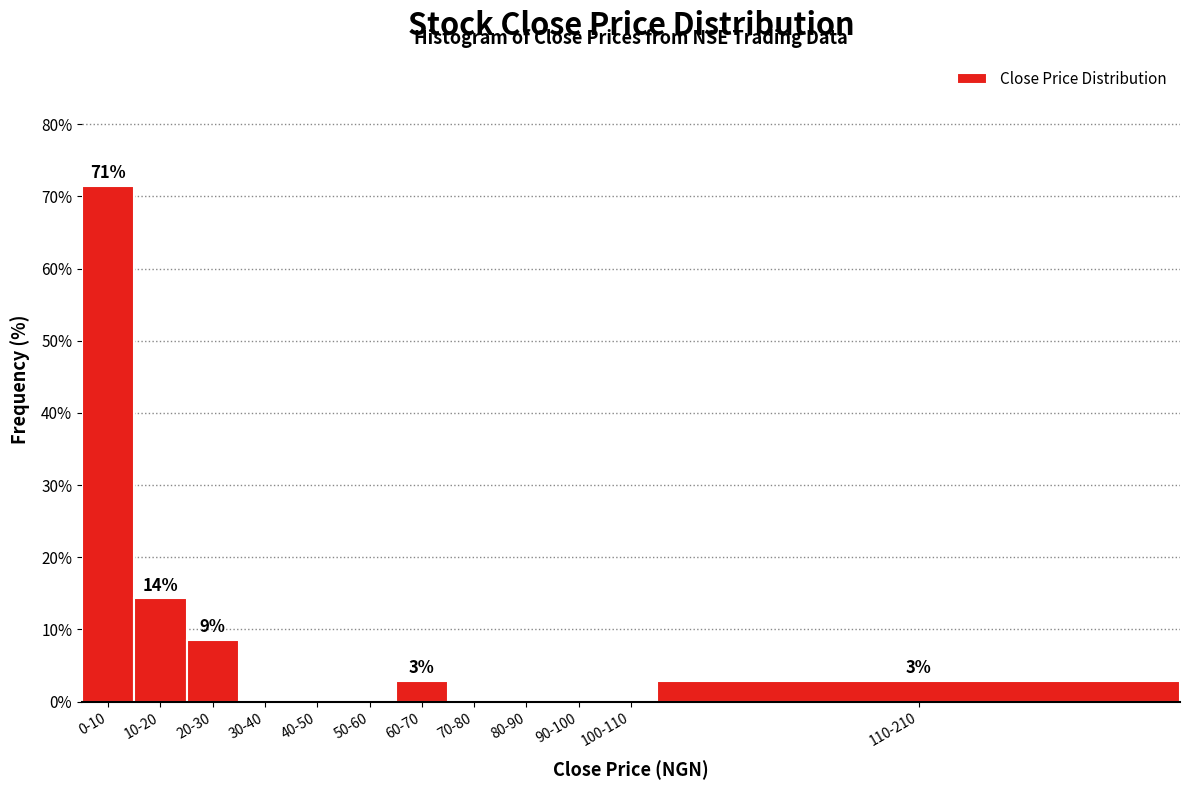

Reading left to right, transcribe all the data shown in this chart.

0-10=71.4	10-20=14.3	20-30=8.6	30-40=0.0	40-50=0.0	50-60=0.0	60-70=2.9	70-80=0.0	80-90=0.0	90-100=0.0	100-110=0.0	110-210=2.9